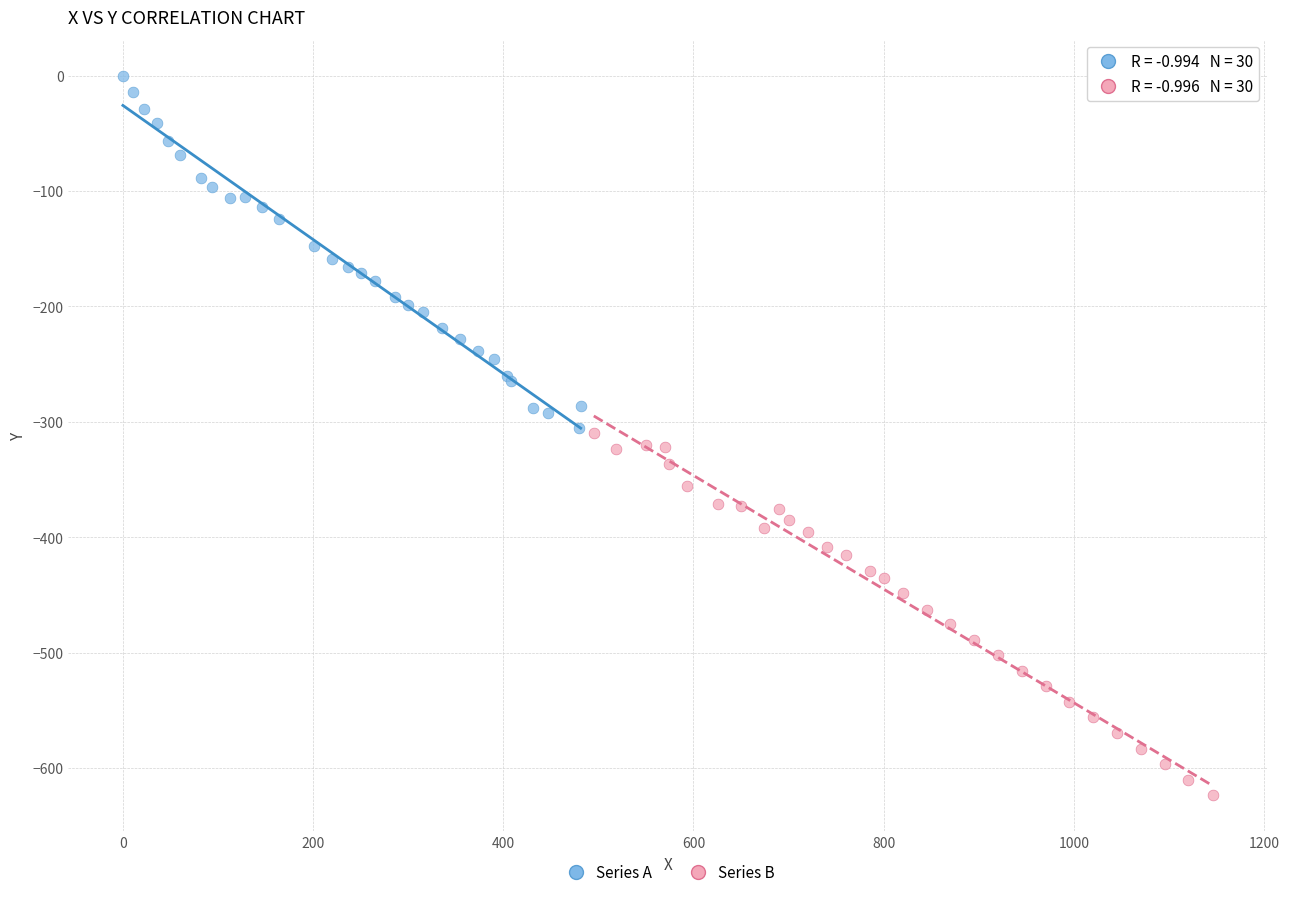

Which series reaches the maximum Y coordinate?

Series A